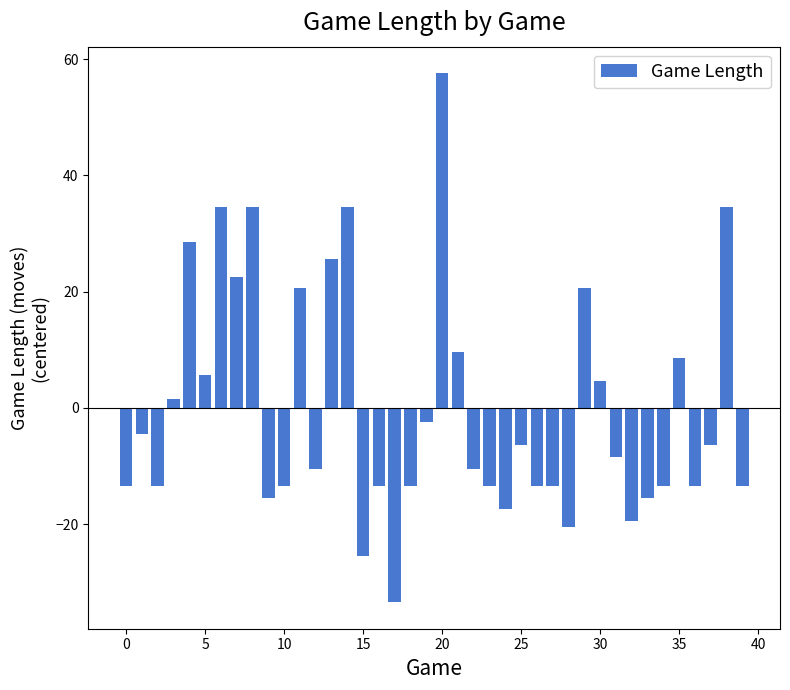

What is the minimum value shown in the chart?

-33.4